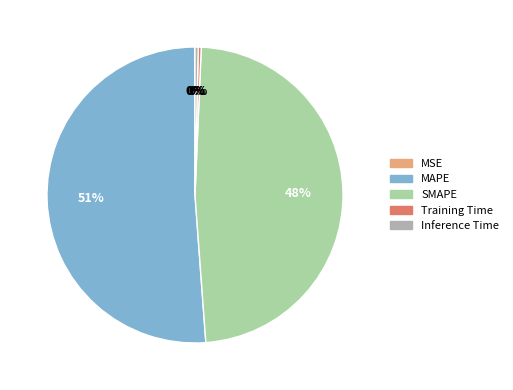

Is it true that SMAPE is 55% of the pie?

False